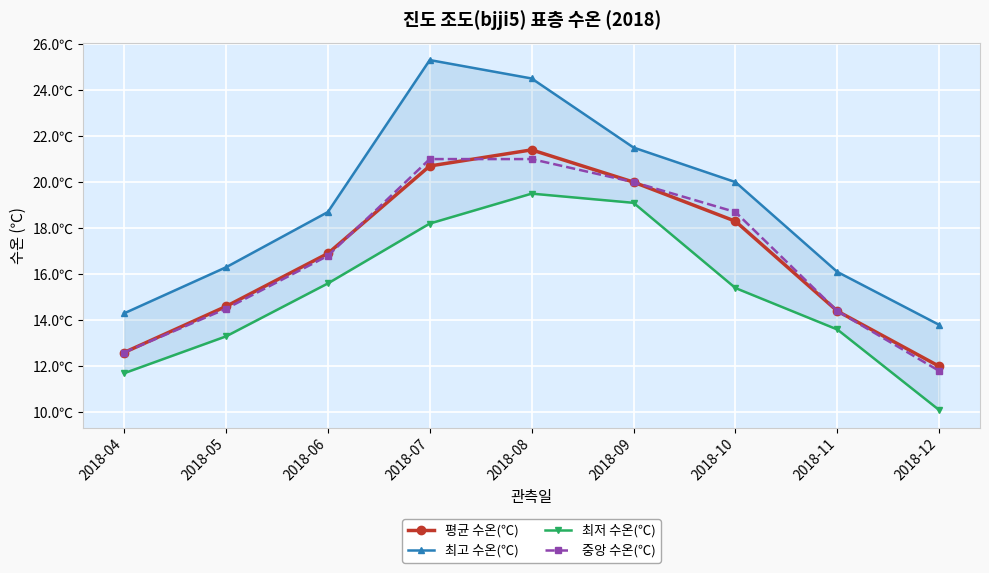

What is the value of the 중앙 수온(℃) point at the 7th from the left?

18.7